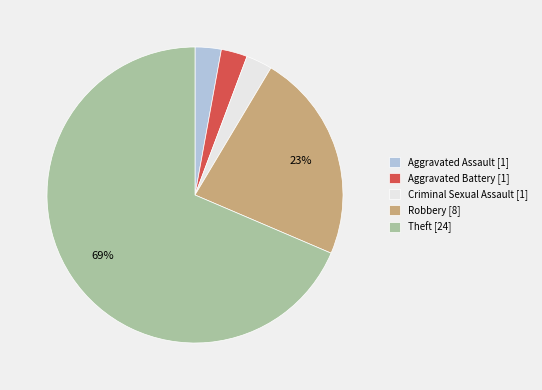

Is there a majority slice in this chart?

Yes